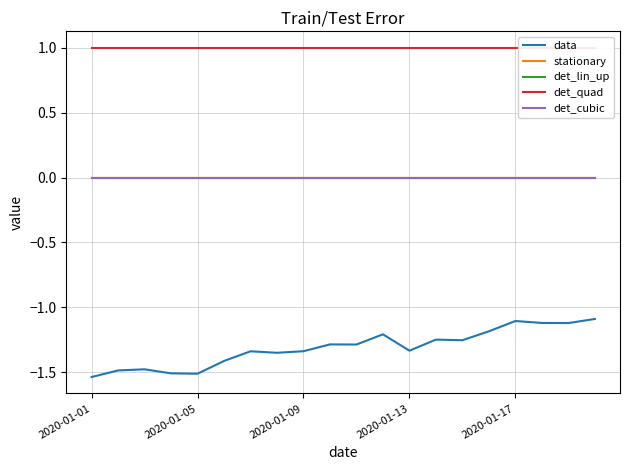

What is the spread (max minus min) of values at 2020-01-13?

2.3